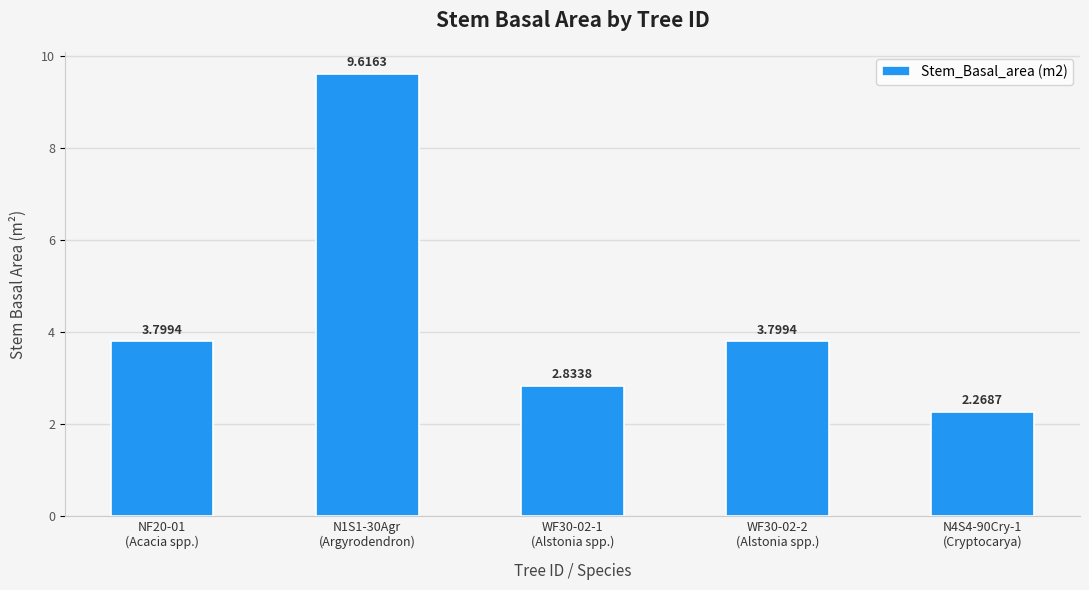

What is the sum of the values at NF20-01
(Acacia spp.) and WF30-02-2
(Alstonia spp.)?

7.6